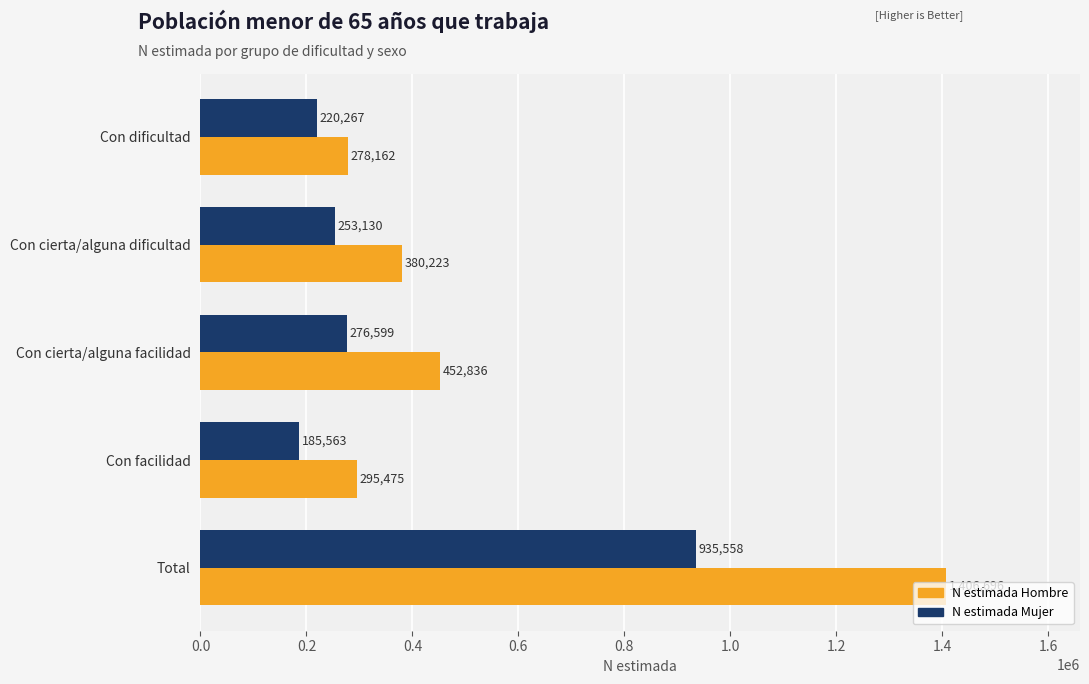

Rank the series by their maximum value, from lowest to highest.

N estimada Mujer, N estimada Hombre